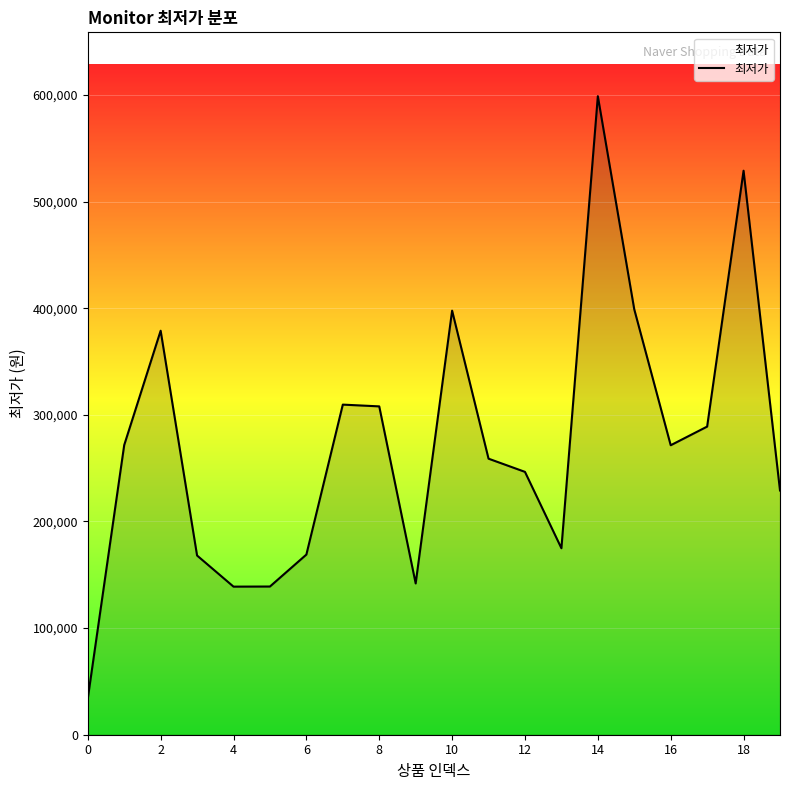

What is the difference between the maximum and minimum values?

564990